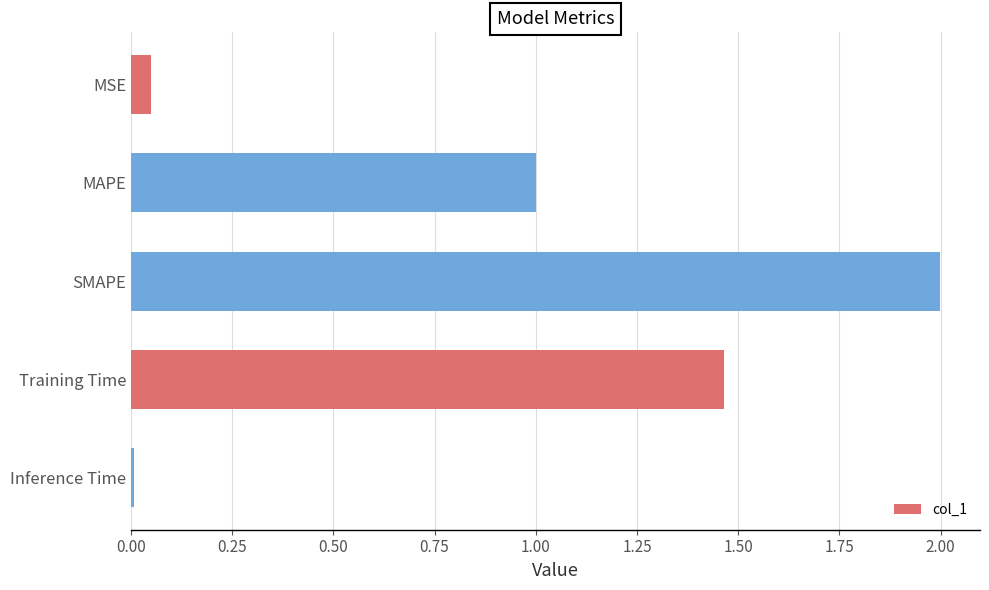

What is the average value?

0.9